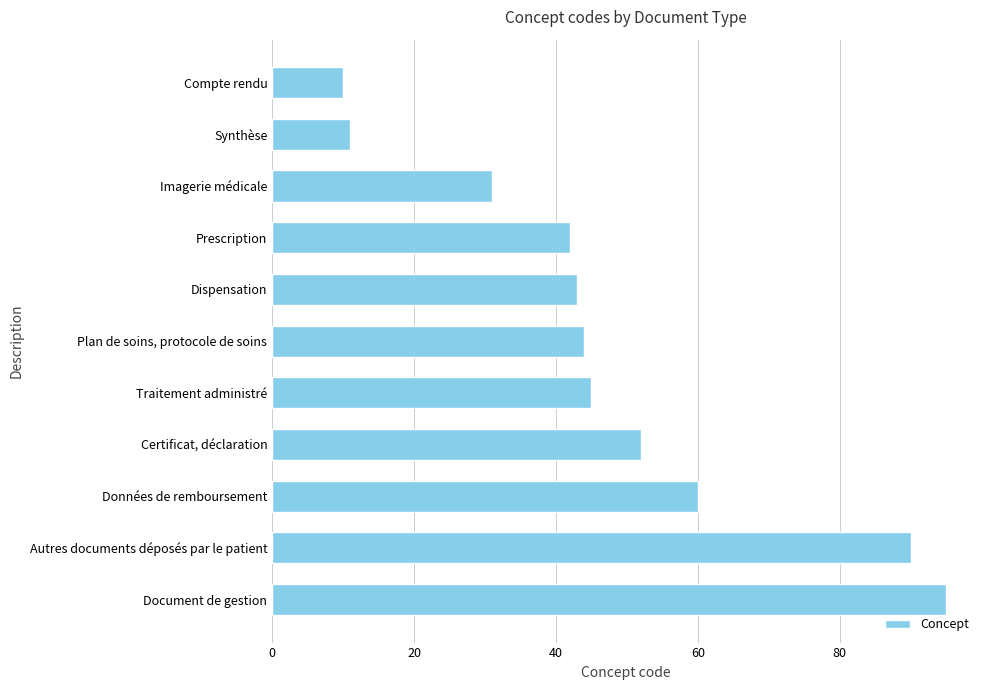

What is the maximum value shown in the chart?

95